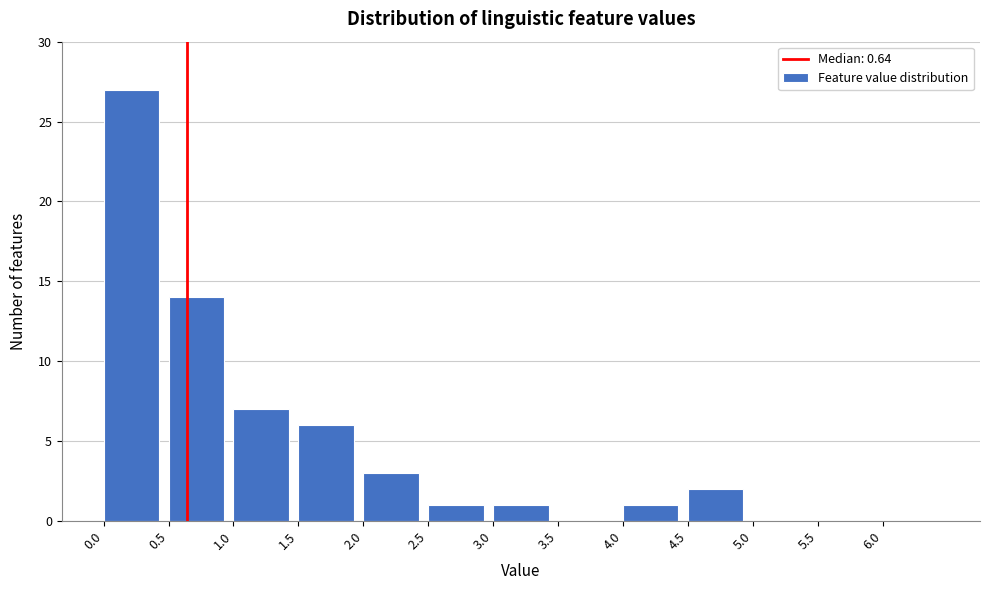

Reading left to right, list every bar in this chart as the range it spans on the x-axis followed by its height. The values are not printed on the chart, so give them approximately, as read against the axis.

0.0 to 0.5: 27
0.5 to 1.0: 14
1.0 to 1.5: 7
1.5 to 2.0: 6
2.0 to 2.5: 3
2.5 to 3.0: 1
3.0 to 3.5: 1
3.5 to 4.0: 0
4.0 to 4.5: 1
4.5 to 5.0: 2
5.0 to 5.5: 0
5.5 to 6.0: 0
6.0 to 6.5: 0